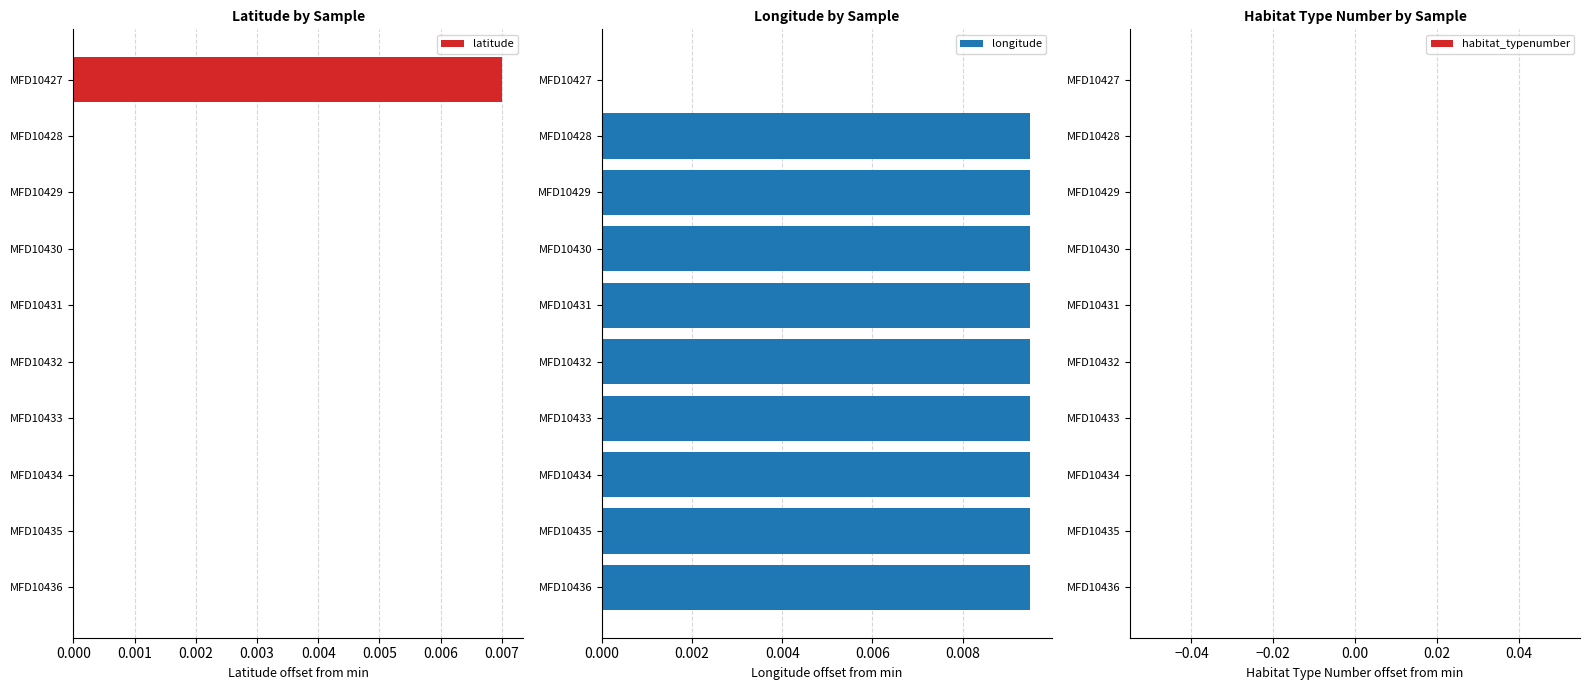

At how many categories does at least one series exceed 0?

10